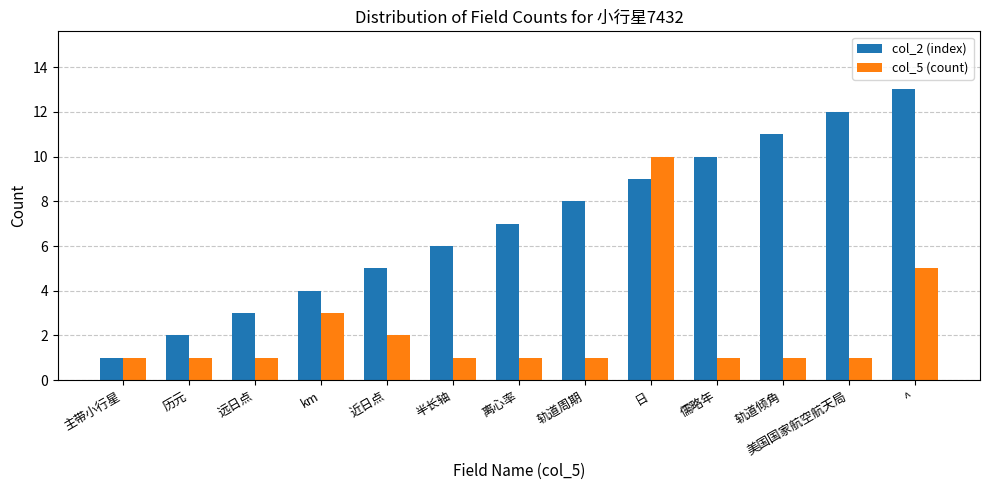

At which label is col_5 (count) closest to 5?

^